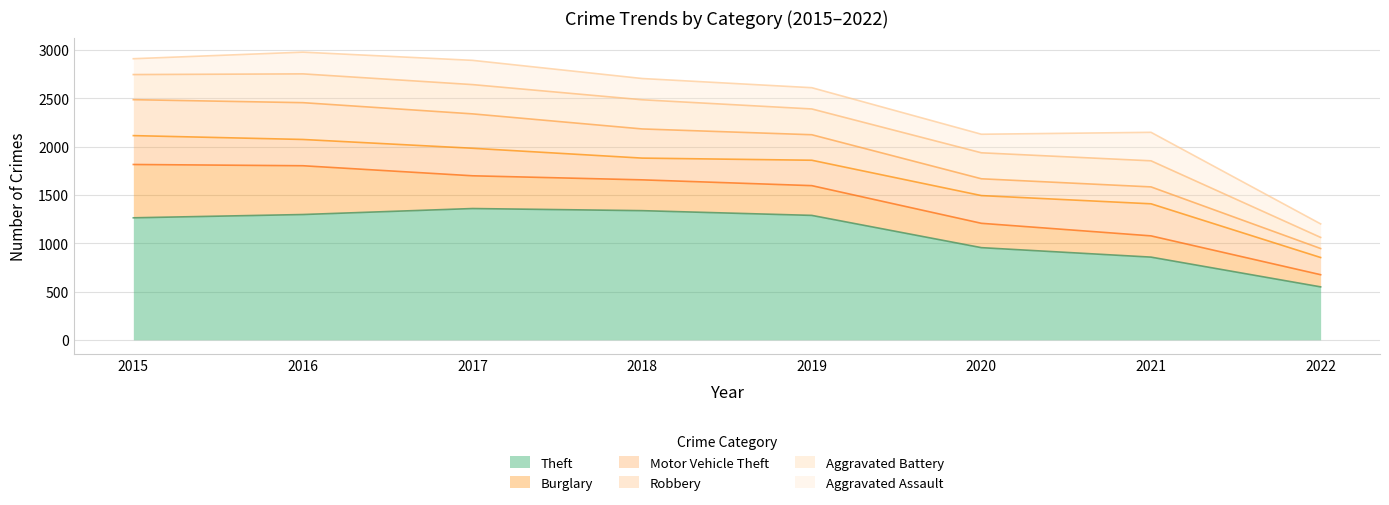

At 2021, list the series in order from largest to smallest.

Theft, Motor Vehicle Theft, Aggravated Assault, Aggravated Battery, Burglary, Robbery